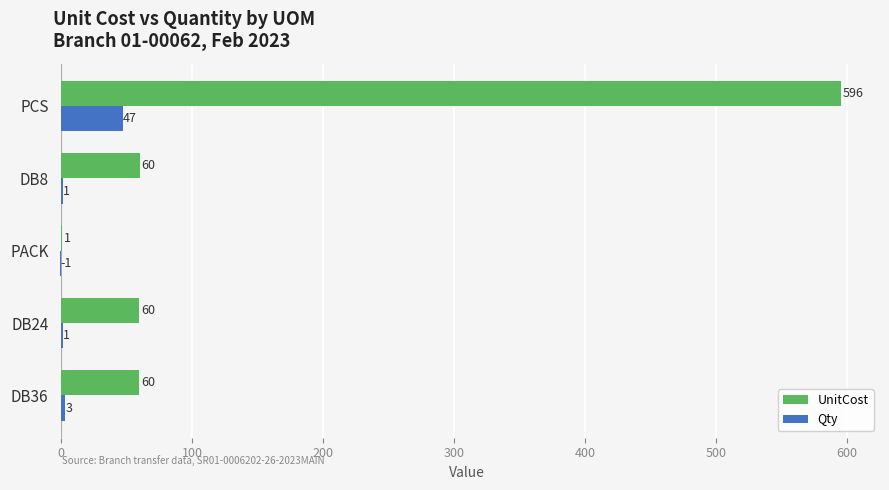

Which series changed the most between DB24 and PCS?

UnitCost